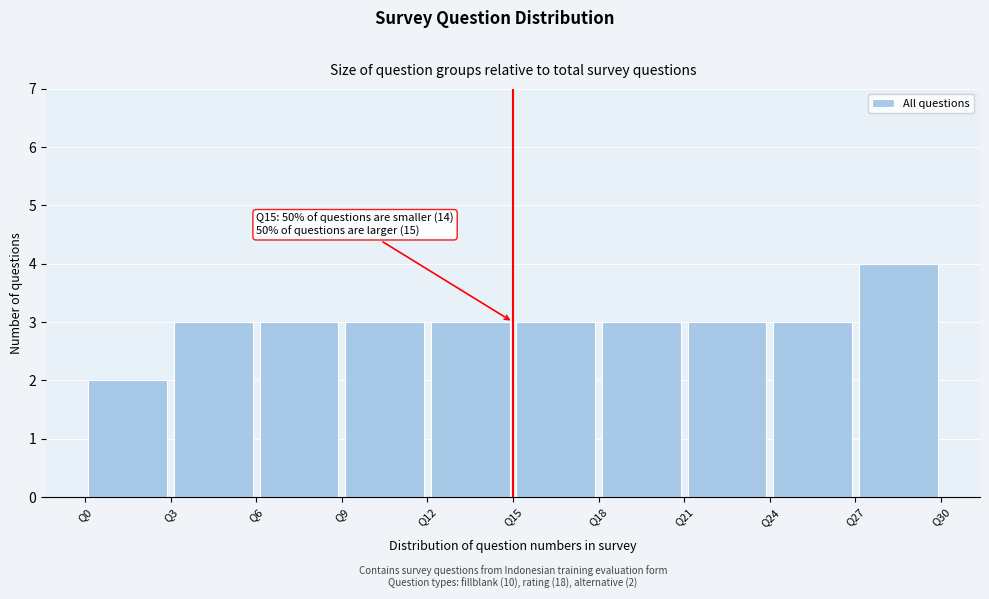

Over which range of the x-axis is the bar tallest?

27 to 30